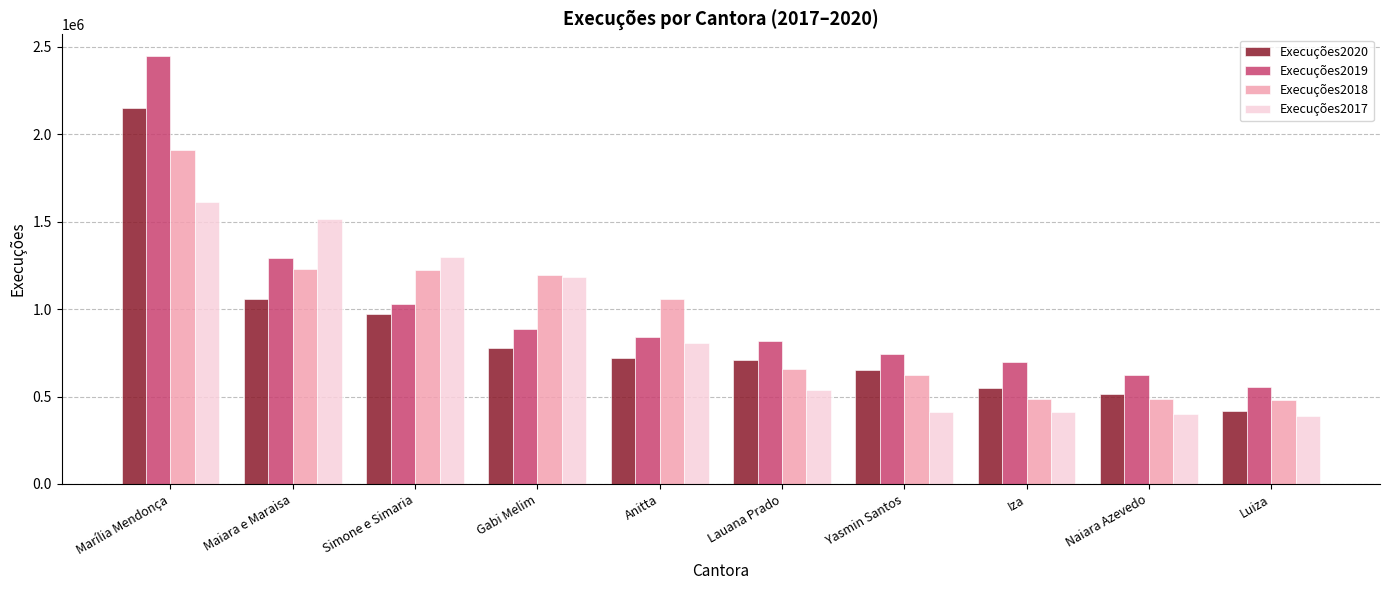

Which series has the widest spread of values?

Execuções2019